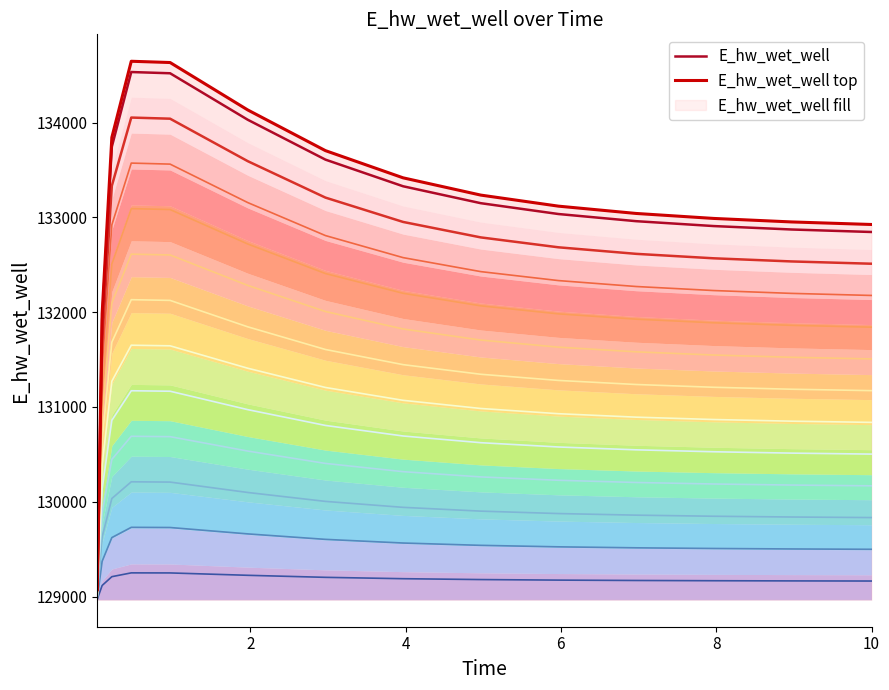

Reading left to right, list all the values displayed in this chart.

E_hw_wet_well: 129074.8	131922.3	133744.9	134532.4	134519.4	134029.0	133608.6	133327.5	133149.0	133034.7	132959.2	132907.7	132871.6	132845.9	132845.3
E_hw_wet_well top: 129077.0	131982.6	133842.4	134646.0	134632.7	134132.3	133703.4	133416.5	133234.4	133117.8	133040.7	132988.1	132951.3	132925.1	132924.4